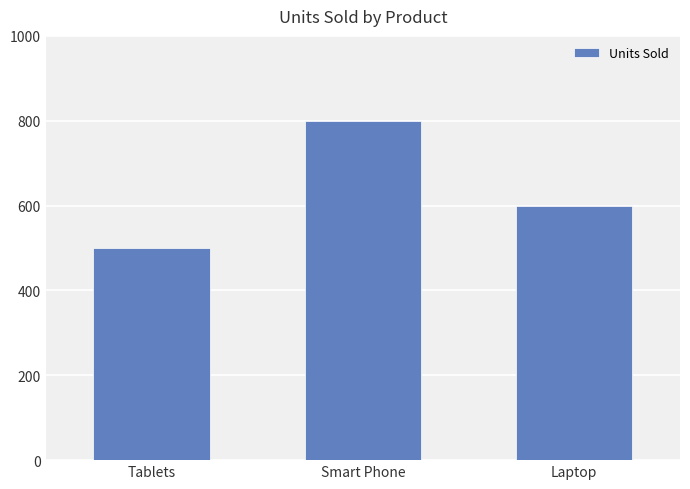

What is the difference between the second highest and minimum values?

100